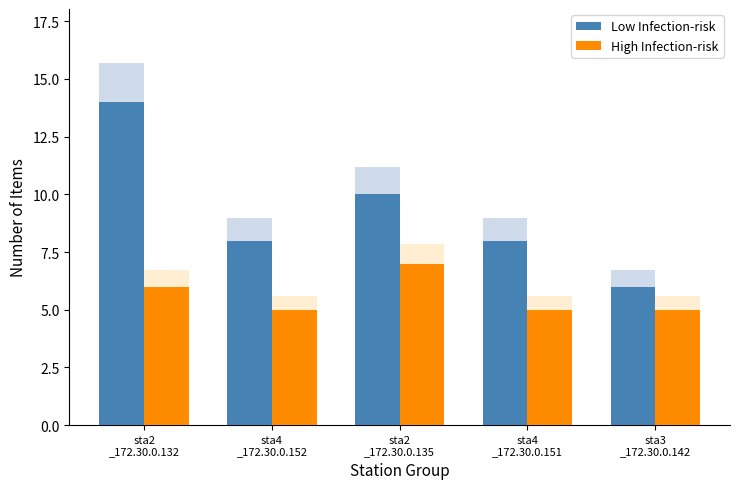

Which has a higher value, sta2
_172.30.0.132 or sta2
_172.30.0.135?

sta2
_172.30.0.132